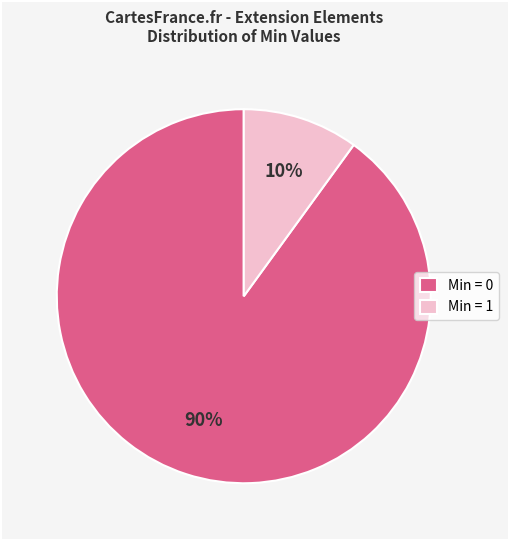

How many segments does this pie chart have?

2